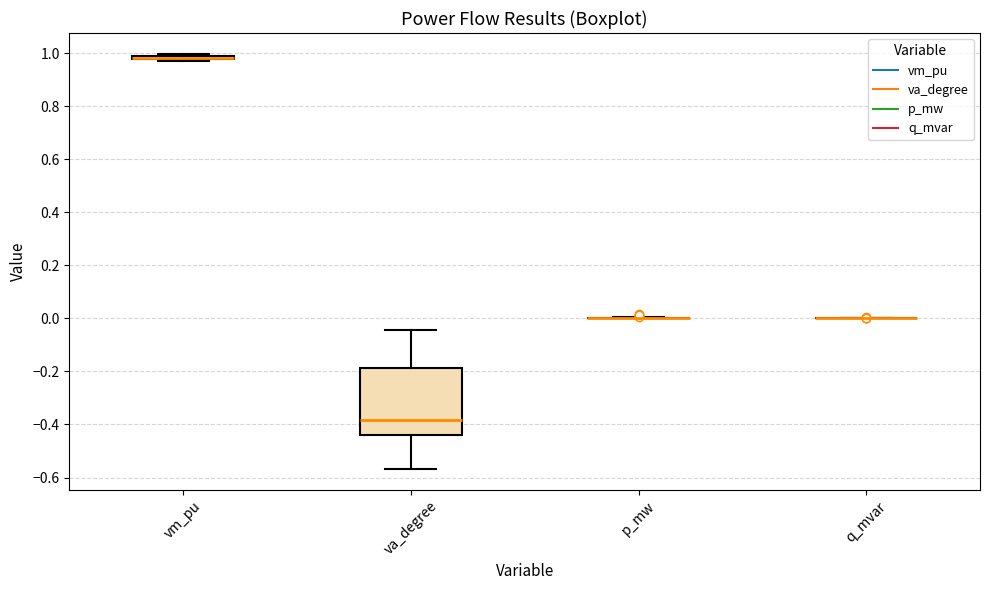

Which box is the tallest, from its lower edge to its upper edge?

va_degree